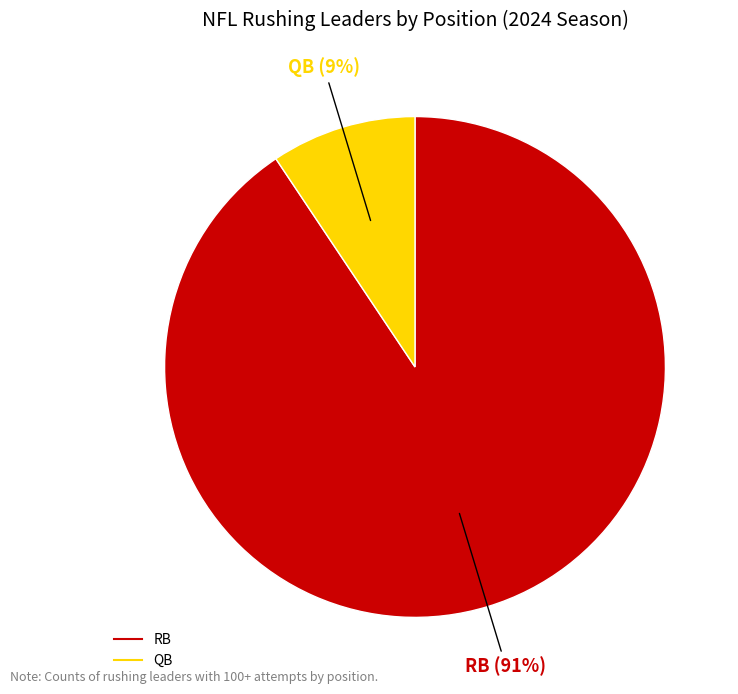

The QB slice represents 1% of the pie. True or false?

False